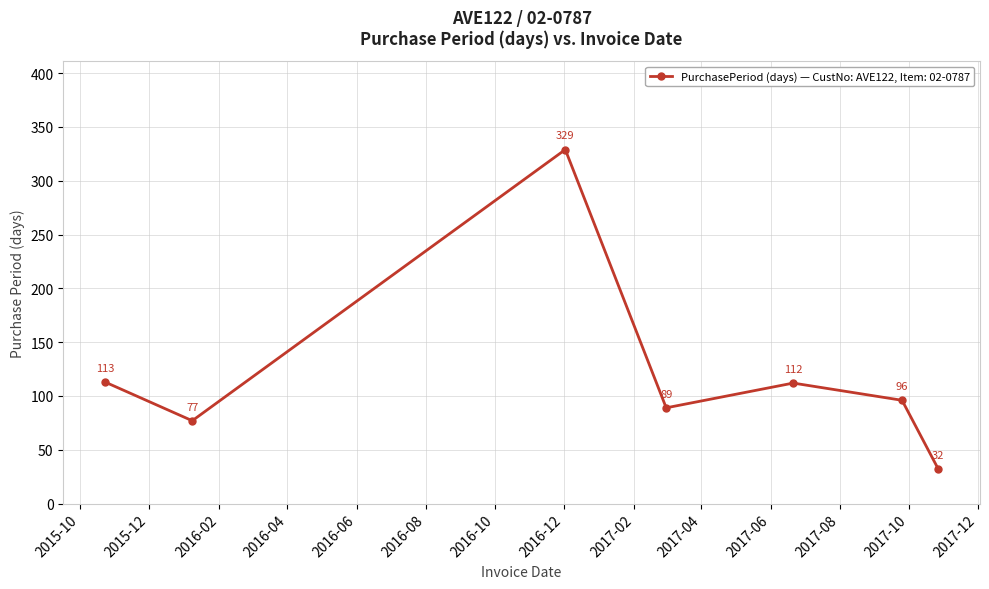

What is the greatest value displayed?

329